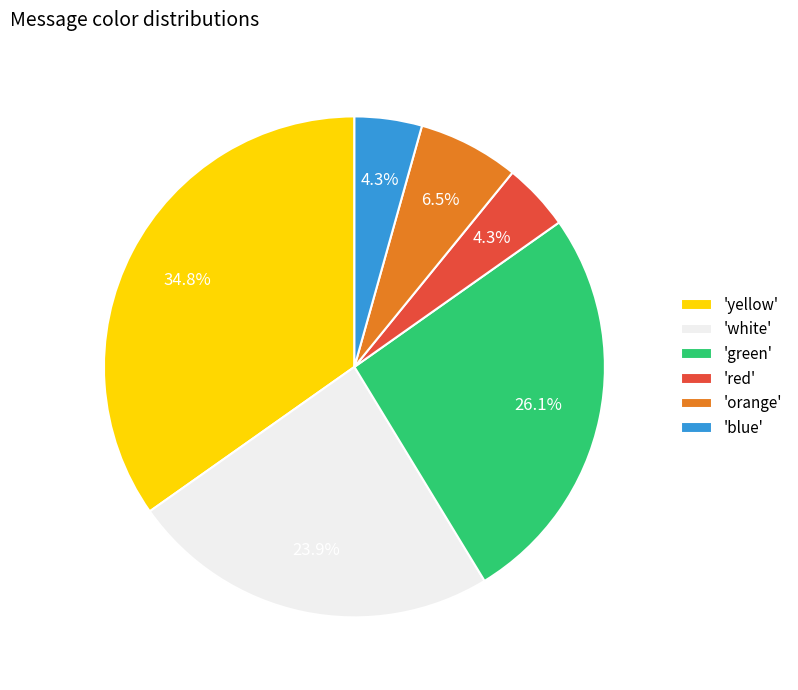

Combined, do 'orange' and 'green' account for over 50%?

No